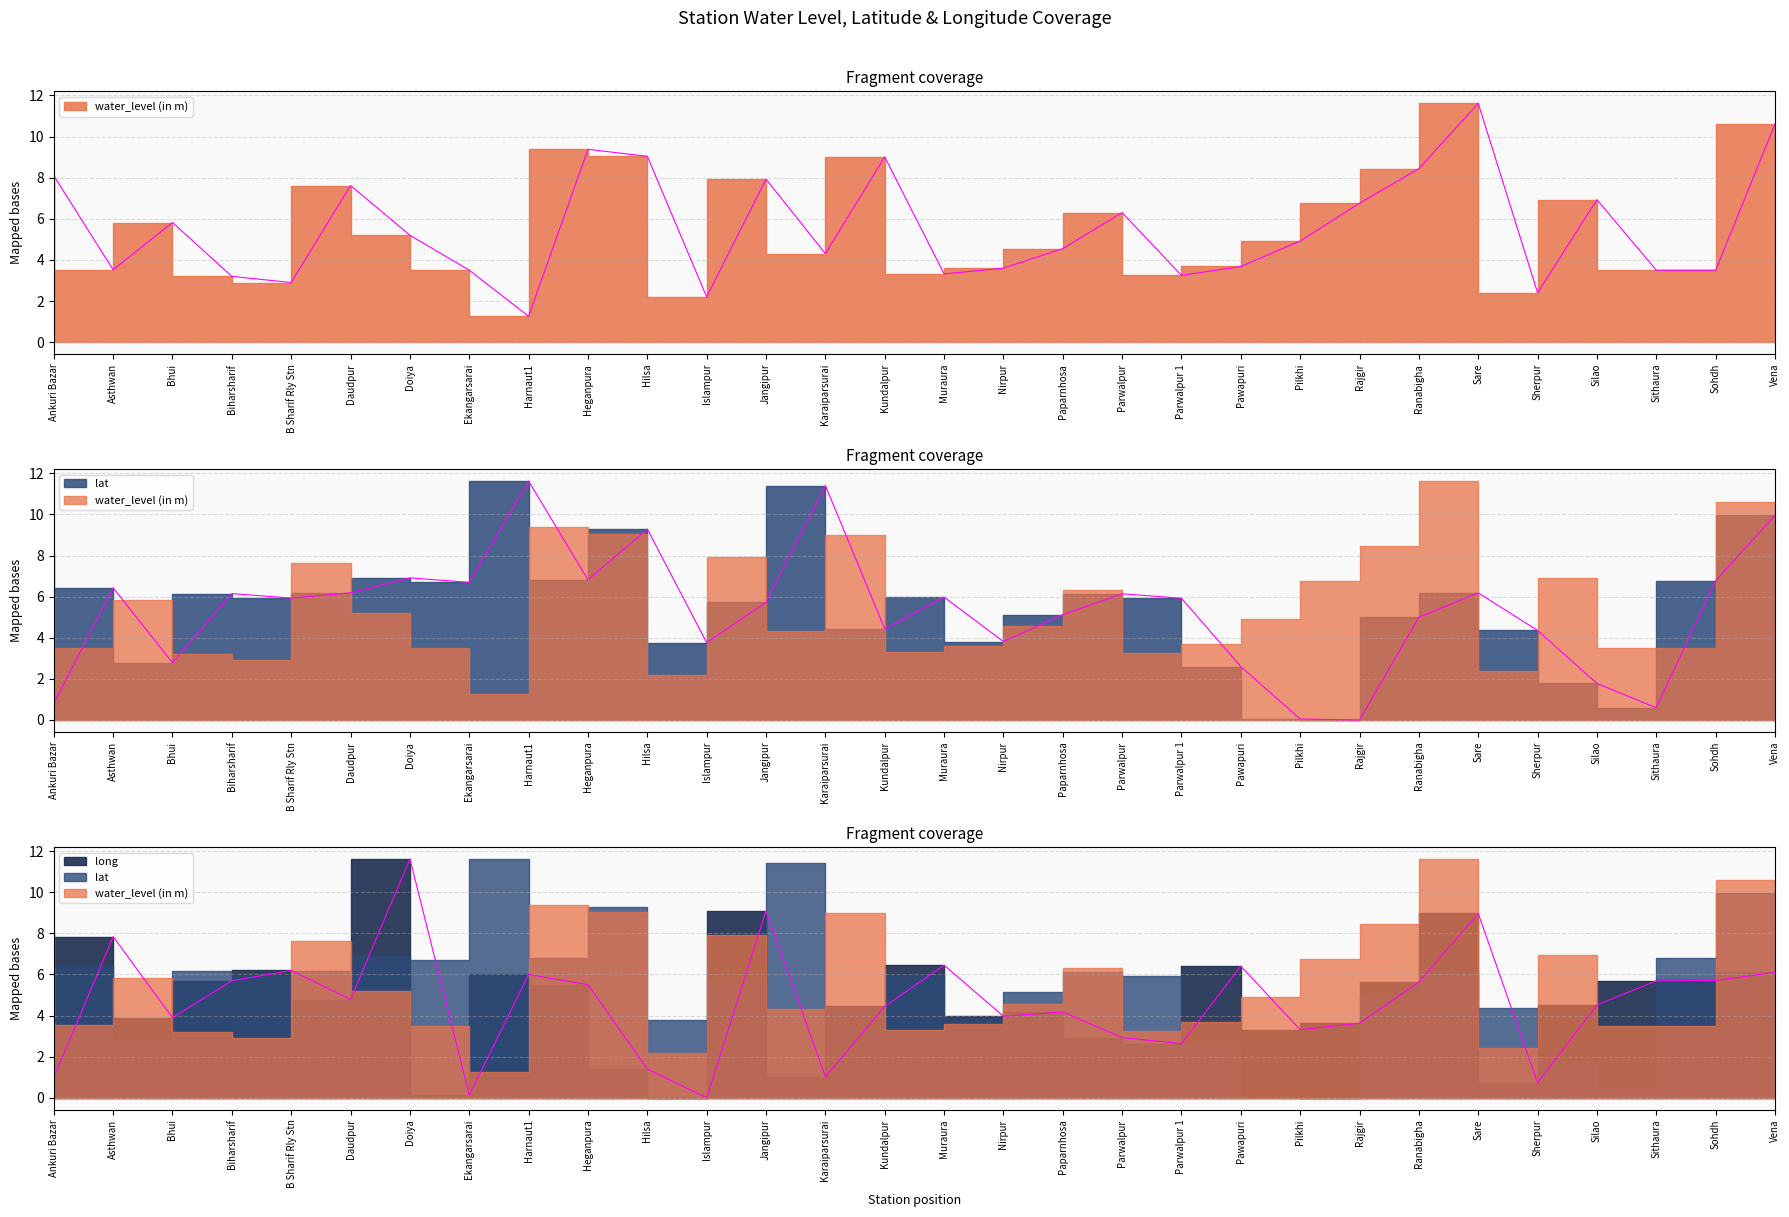

In long, how many points are higher than both neighbors (excluding endpoints)?

9